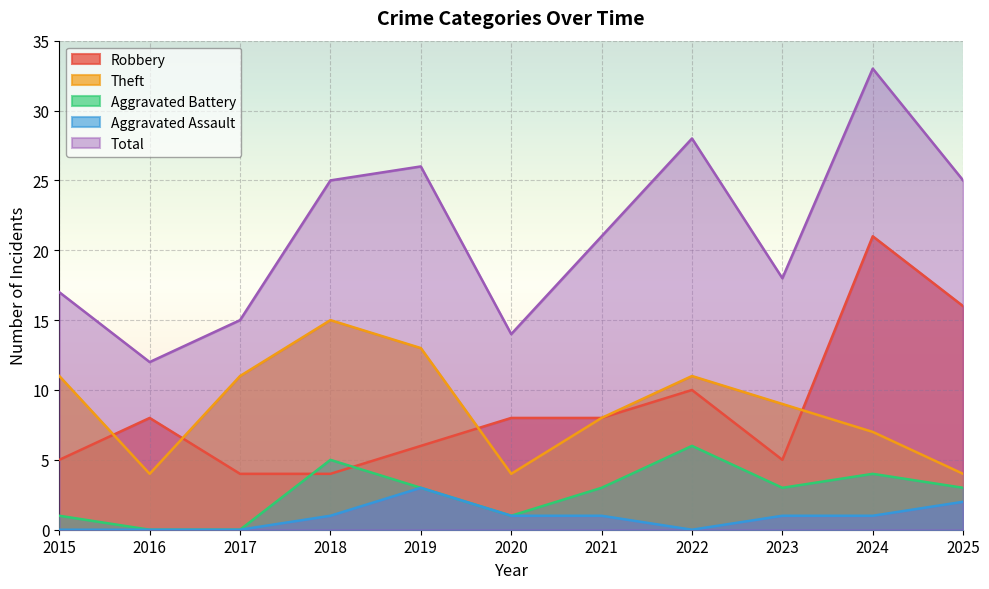

The value of Robbery at 2023 is 5. True or false?

True